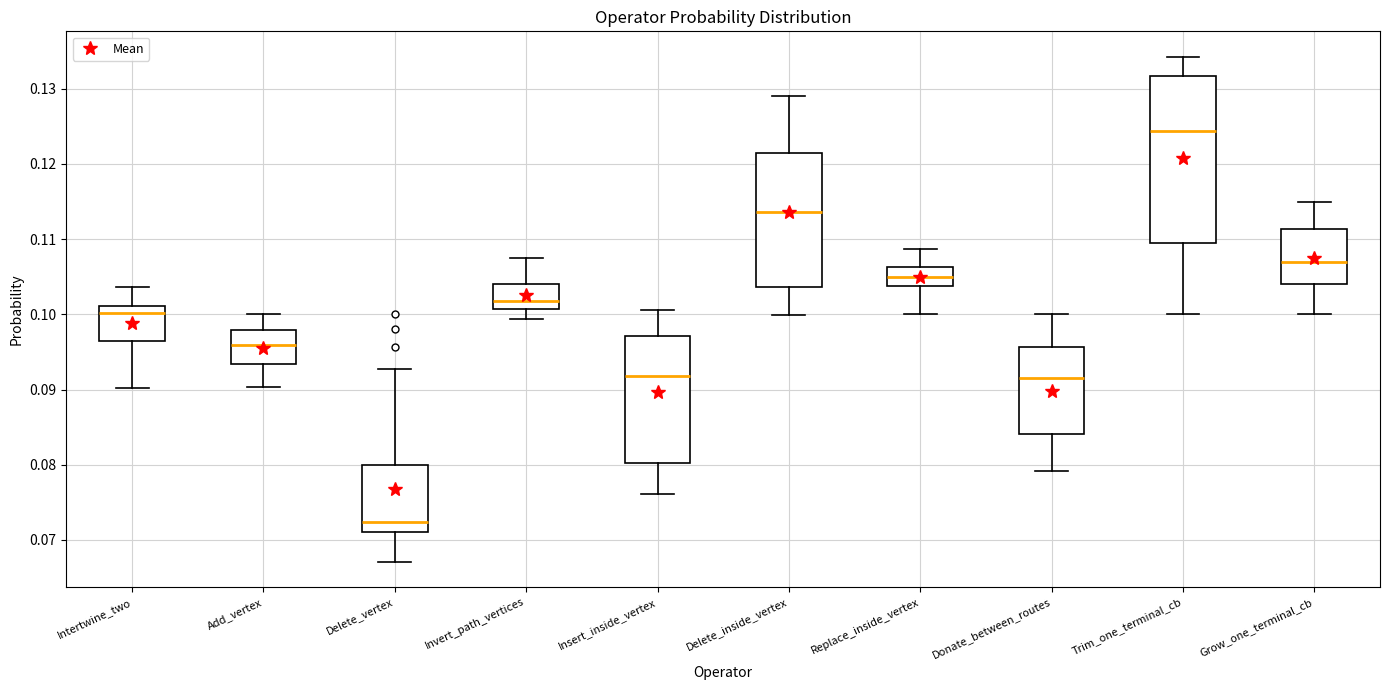

Where is the lower edge of the box for Trim_one_terminal_cb on the y-axis? The values are not printed on the chart, so give them approximately, as read against the axis.

0.110